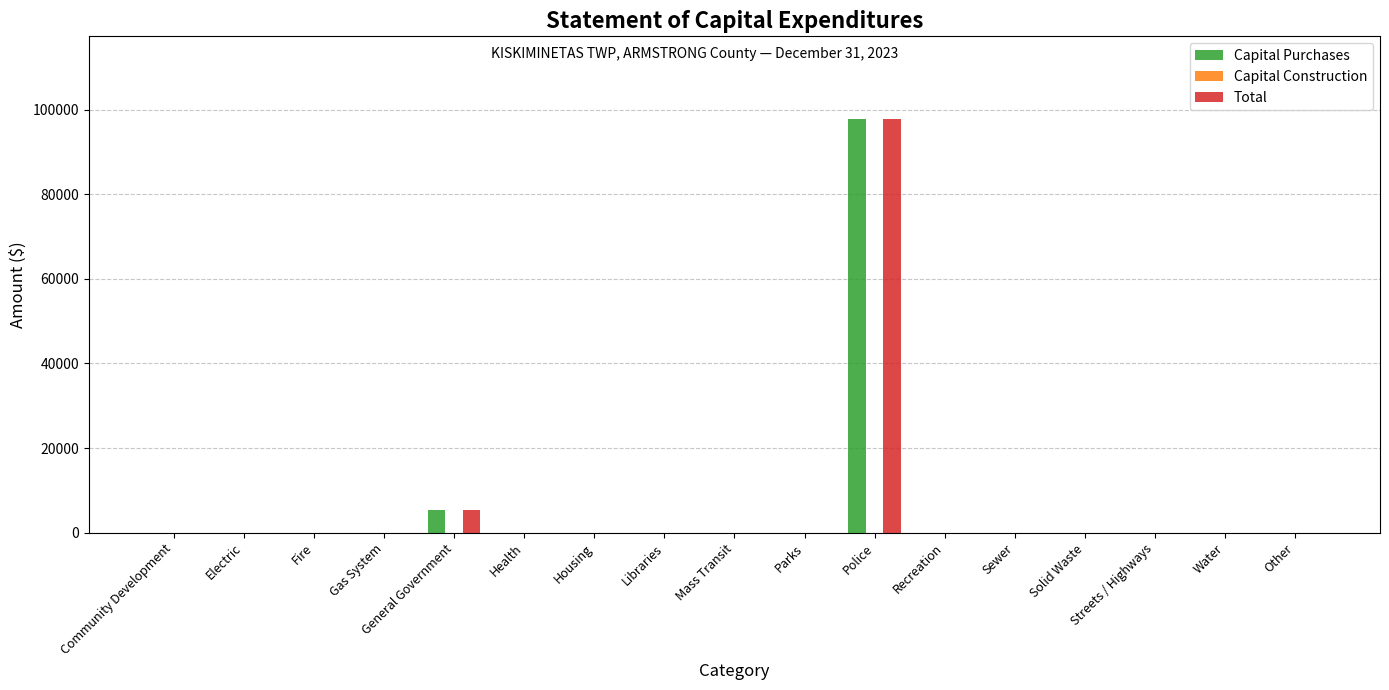

The value of Total at Water is 0. True or false?

True